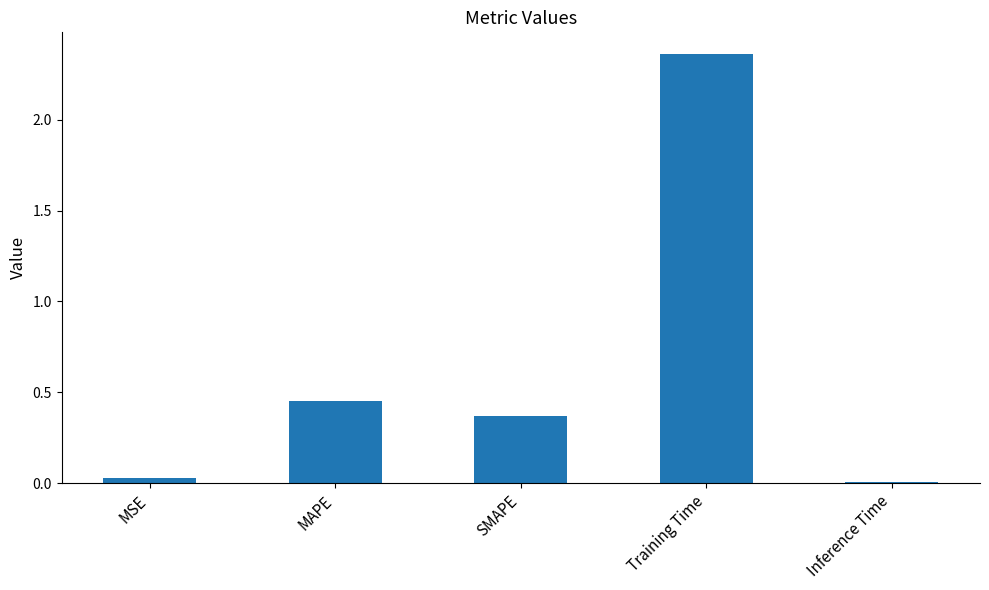

Rank the categories by value from lowest to highest.

Inference Time, MSE, SMAPE, MAPE, Training Time